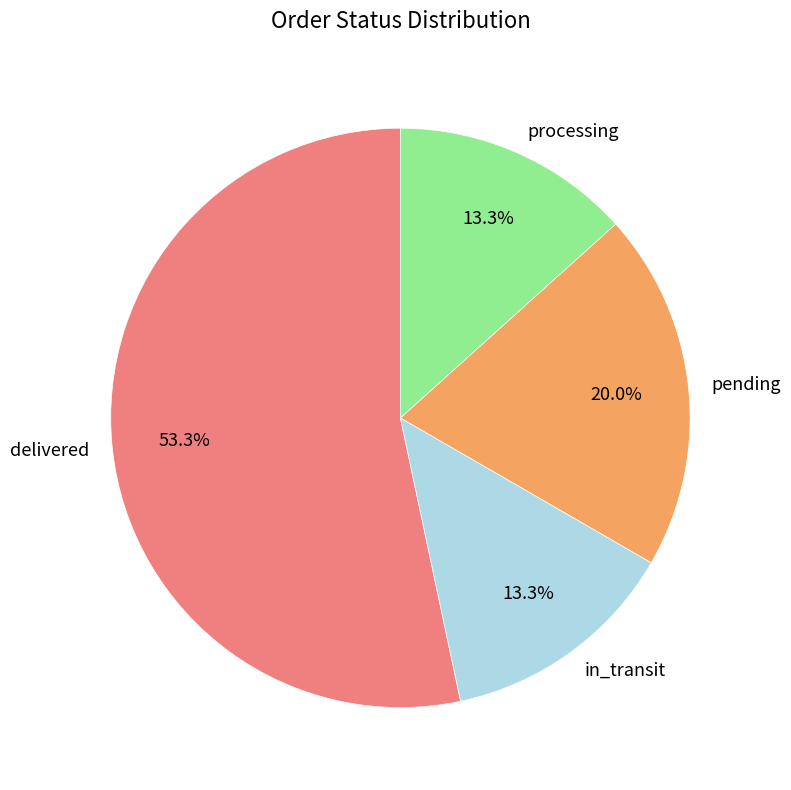

To the nearest percent, what is the difference between the largest and smallest slice percentages?

40%